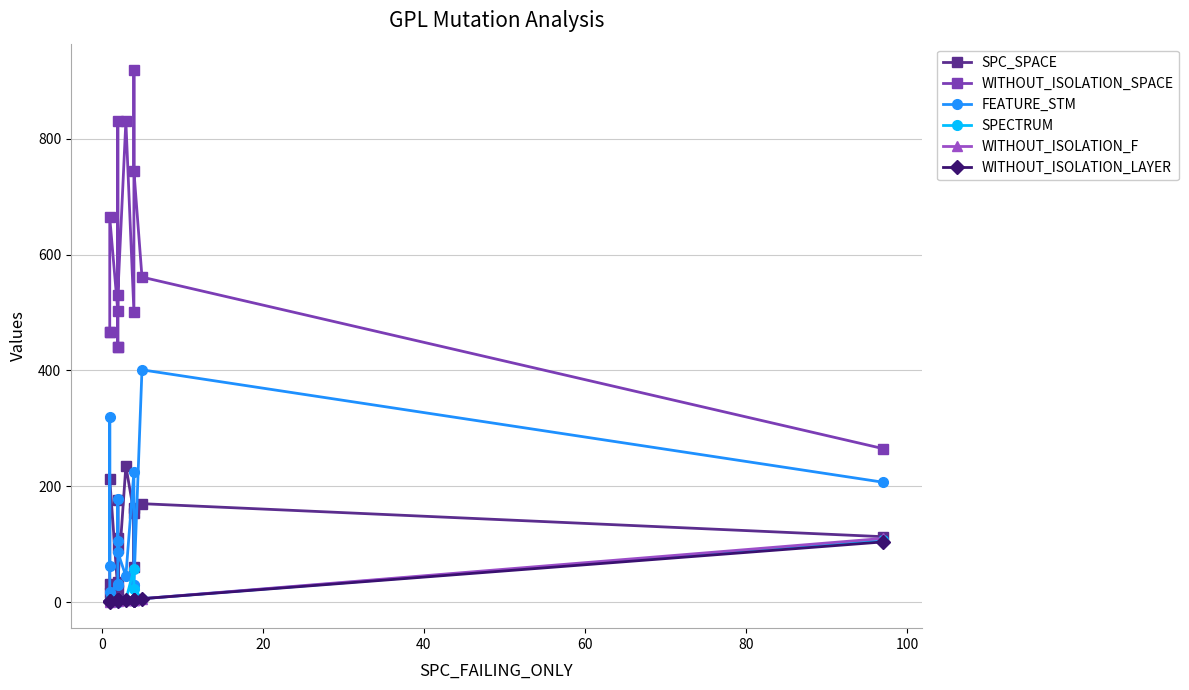

Is this an area chart (filled region under the line)?

No